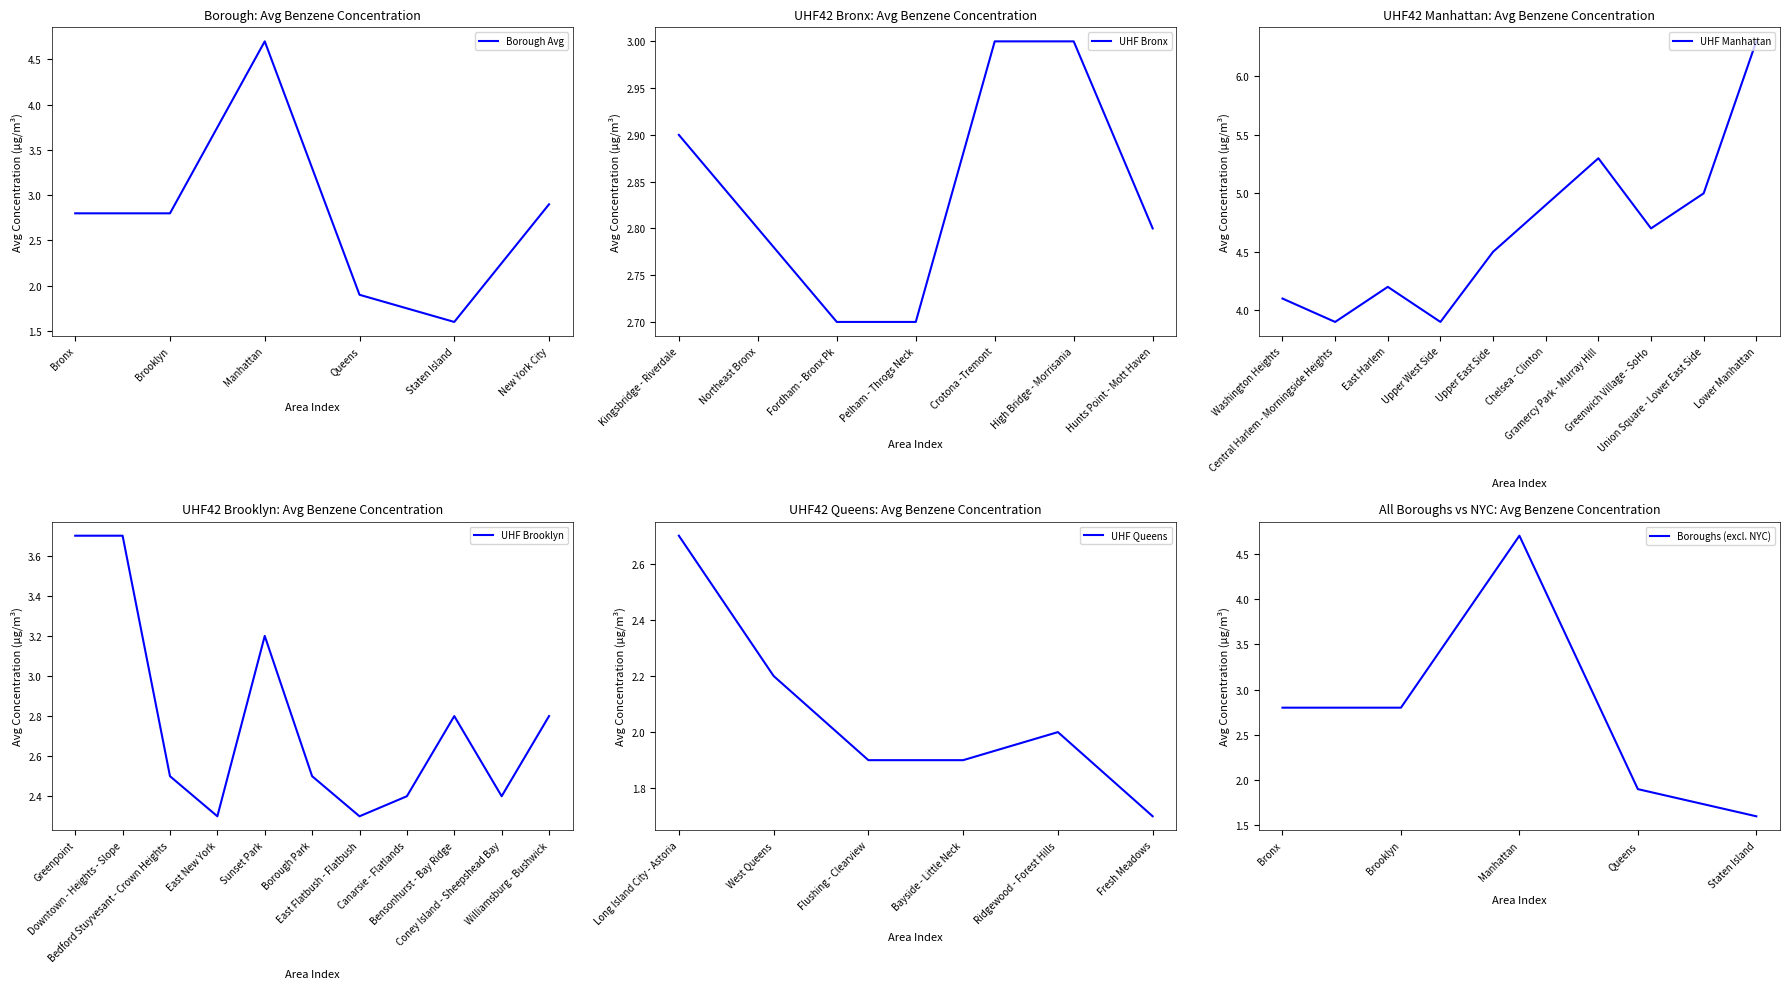

Which category has the lowest value in the Borough Avg series?

Staten Island